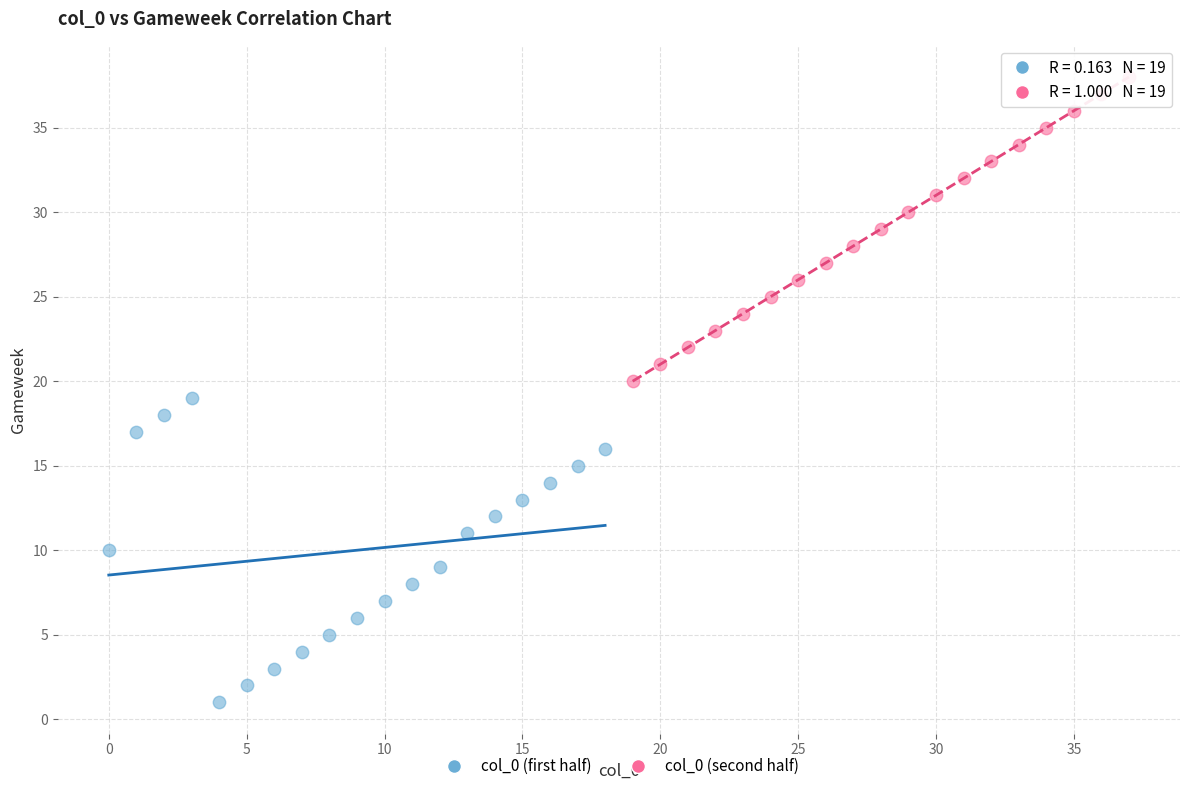

Which series contains the highest Y value?

col_0 (second half)